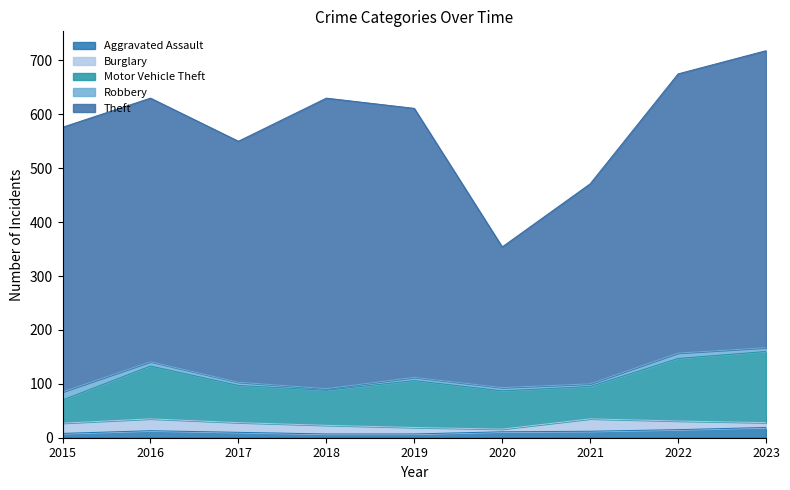

What is the difference between the maximum and minimum values in the Theft series?

290